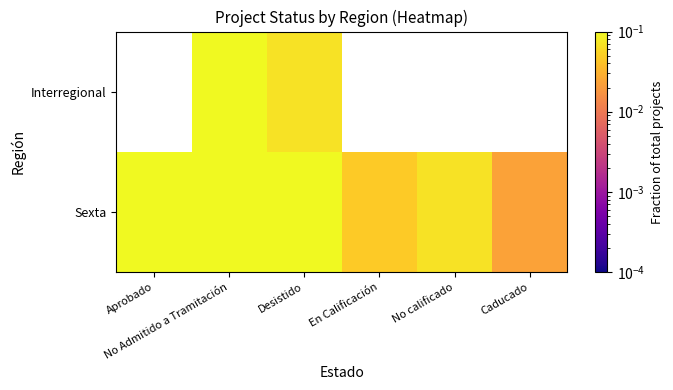

At which category is the sum across all series the highest?

No Admitido a Tramitación